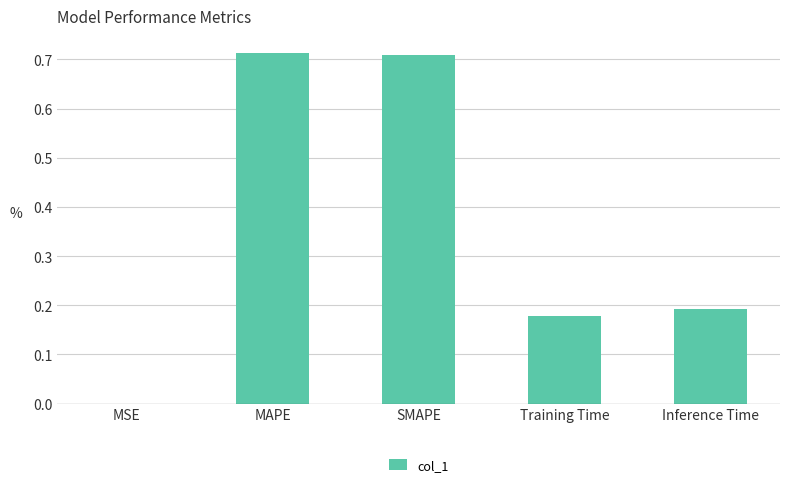

What is the sum of all values?

1.8